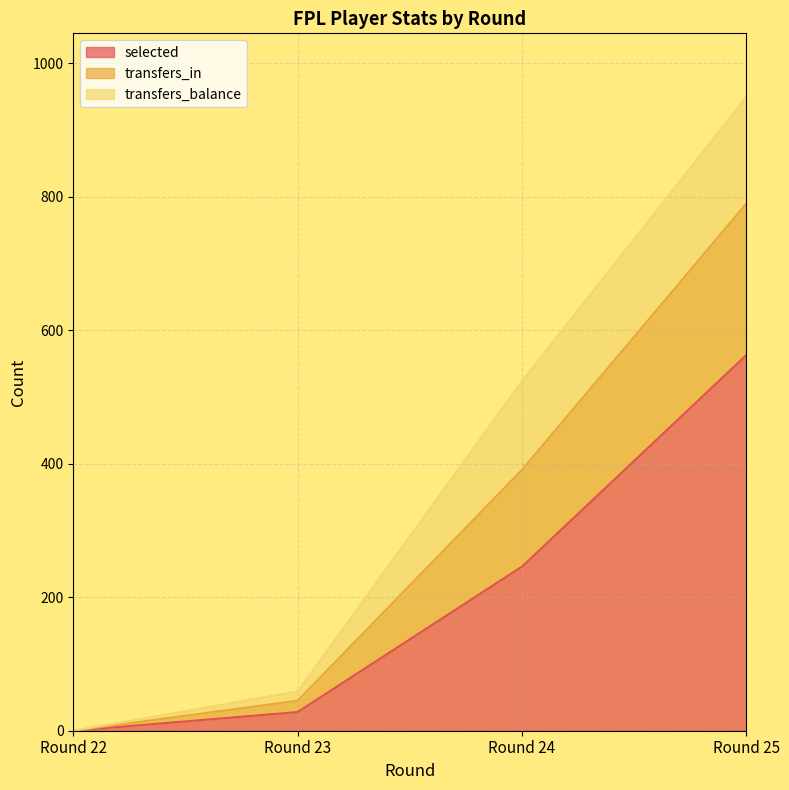

At which category is the sum across all series the highest?

Round 25